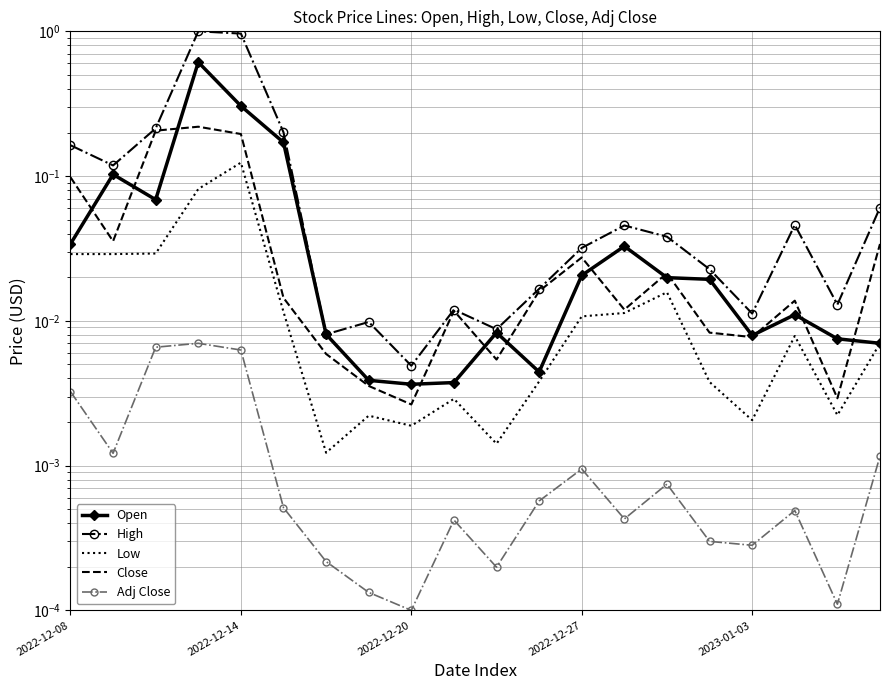

True or false: Close has a value of 0.0 at 19.

False